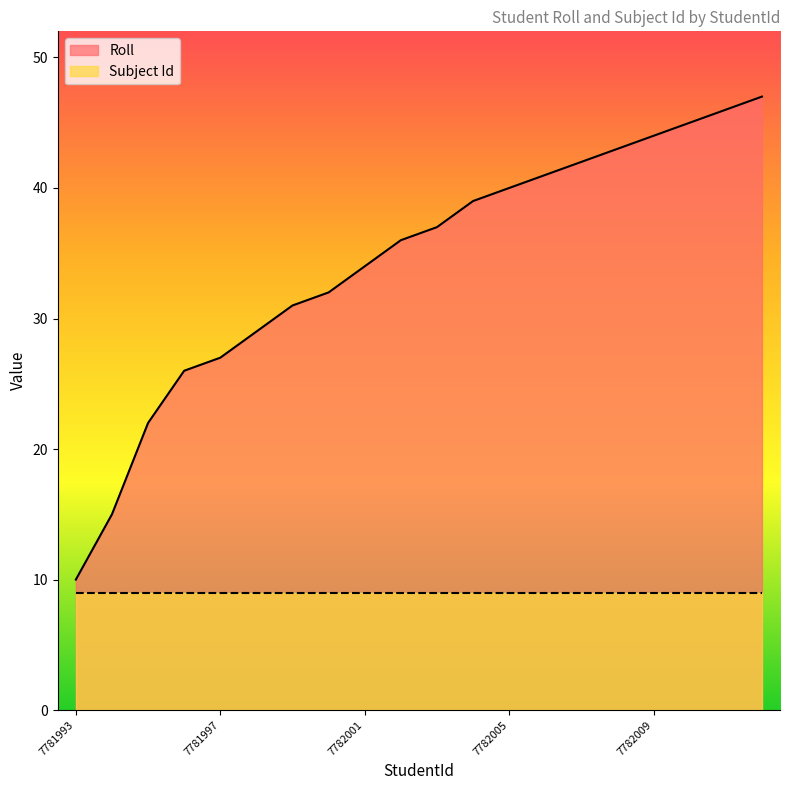

Rank the categories by value from lowest to highest.

7781993, 7781994, 7781995, 7781996, 7781997, 7781998, 7781999, 7782000, 7782001, 7782002, 7782003, 7782004, 7782005, 7782006, 7782007, 7782008, 7782009, 7782010, 7782011, 7782012